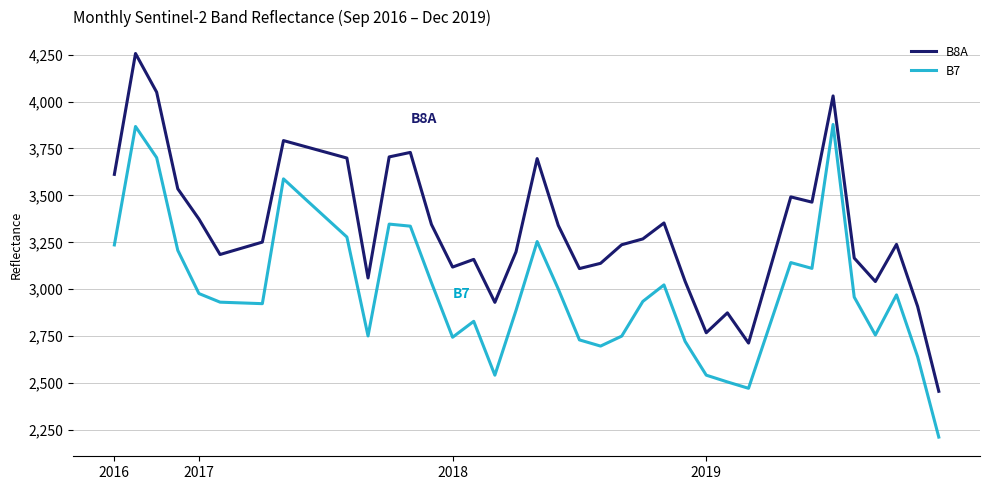

Which series has the largest range (max minus min)?

B8A